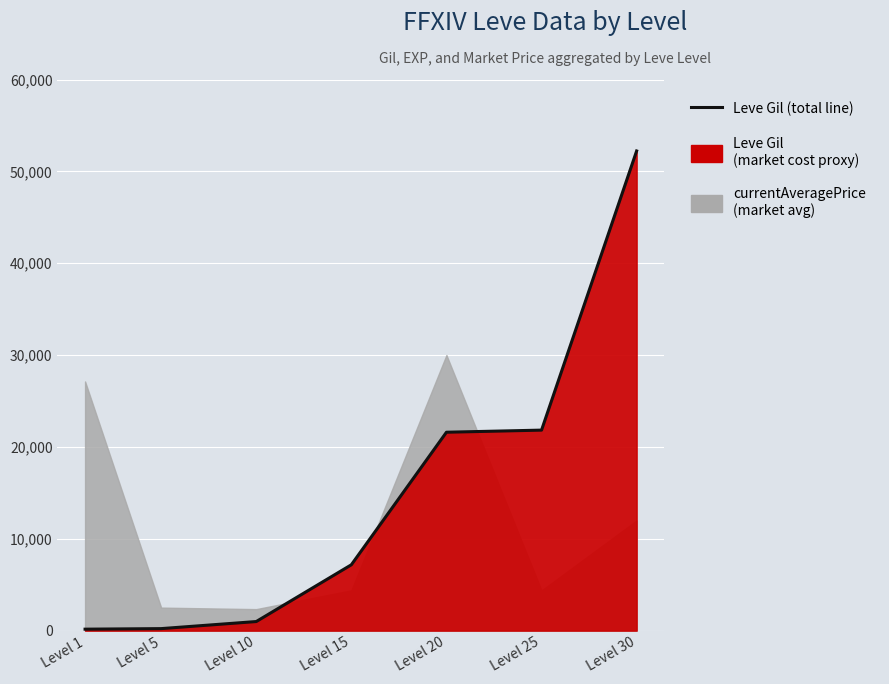

How many values are below 7170?

3